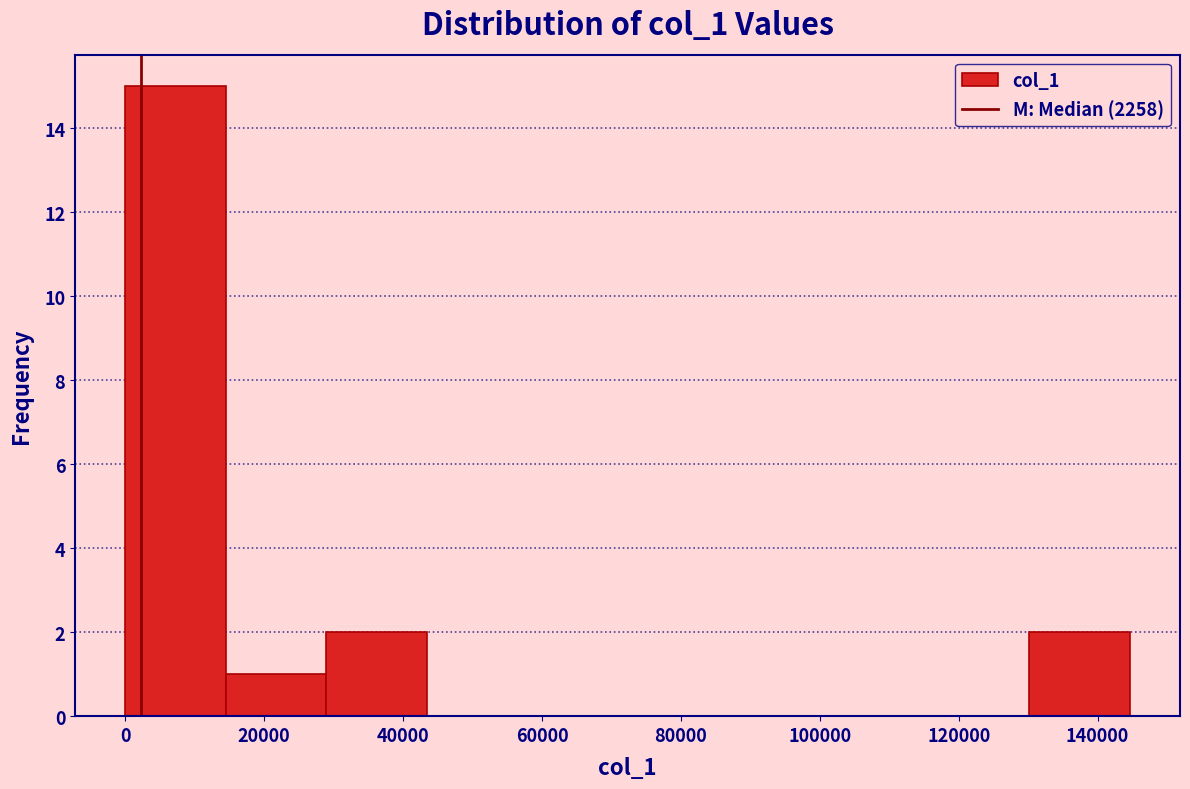

Reading left to right, list every bar in this chart as the range it spans on the x-axis followed by its height. Neither the bar edges nor the heights are printed on the chart, so give them approximately, as read against the axes.

0 to 14000: 15
14000 to 28000: 1
28000 to 44000: 2
44000 to 58000: 0
58000 to 72000: 0
72000 to 86000: 0
86000 to 102000: 0
102000 to 116000: 0
116000 to 130000: 0
130000 to 144000: 2